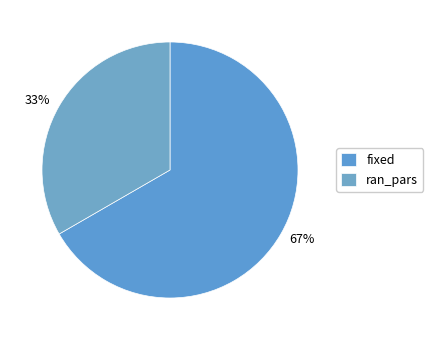

To the nearest percent, what portion does ran_pars represent?

33%